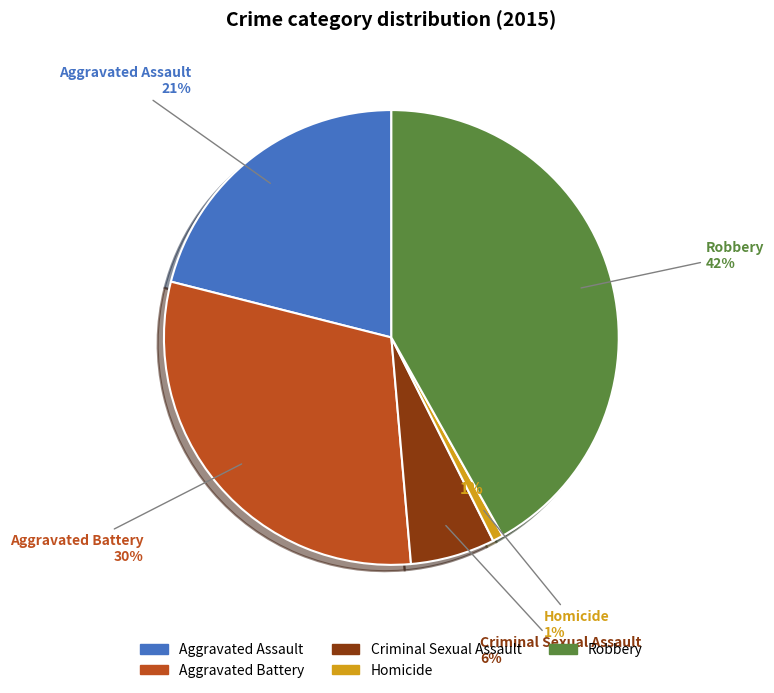

To the nearest percent, what is the difference between the Aggravated Assault and Homicide slice percentages?

20%